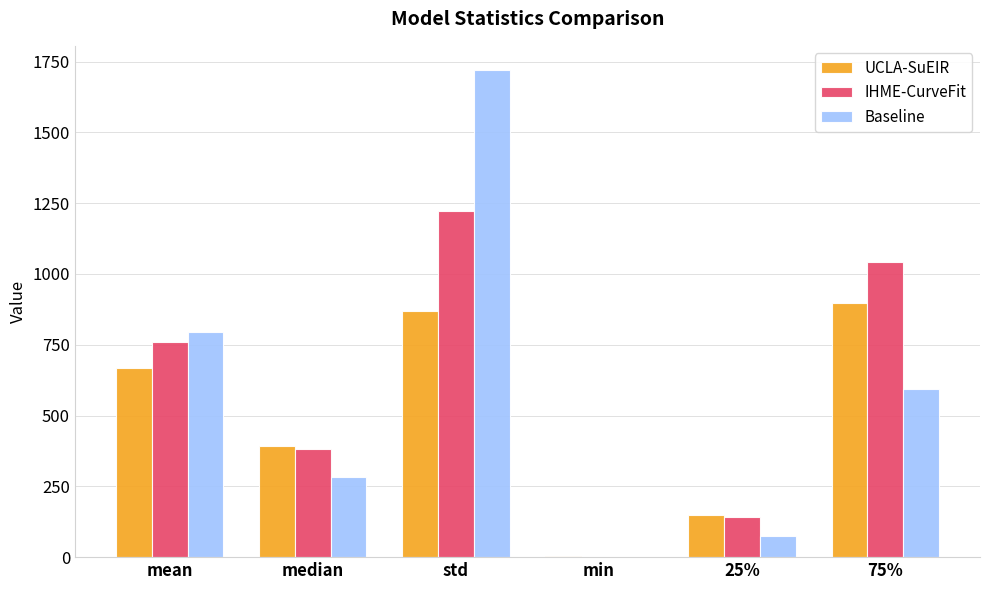

What is the spread (max minus min) of values at median?

107.8